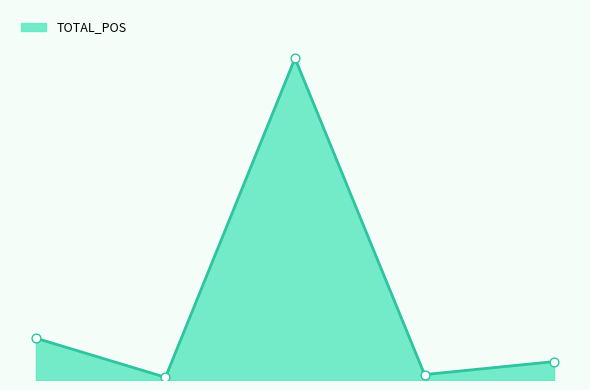

Is this an area chart (filled region under the line)?

Yes